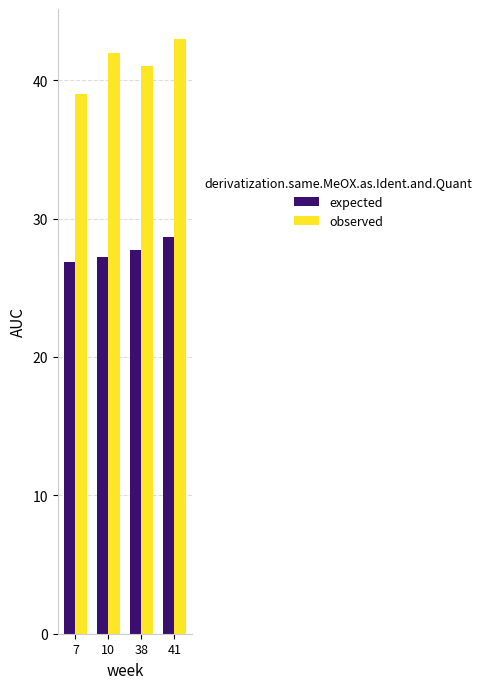

Rank the series by their average value, from highest to lowest.

observed, expected